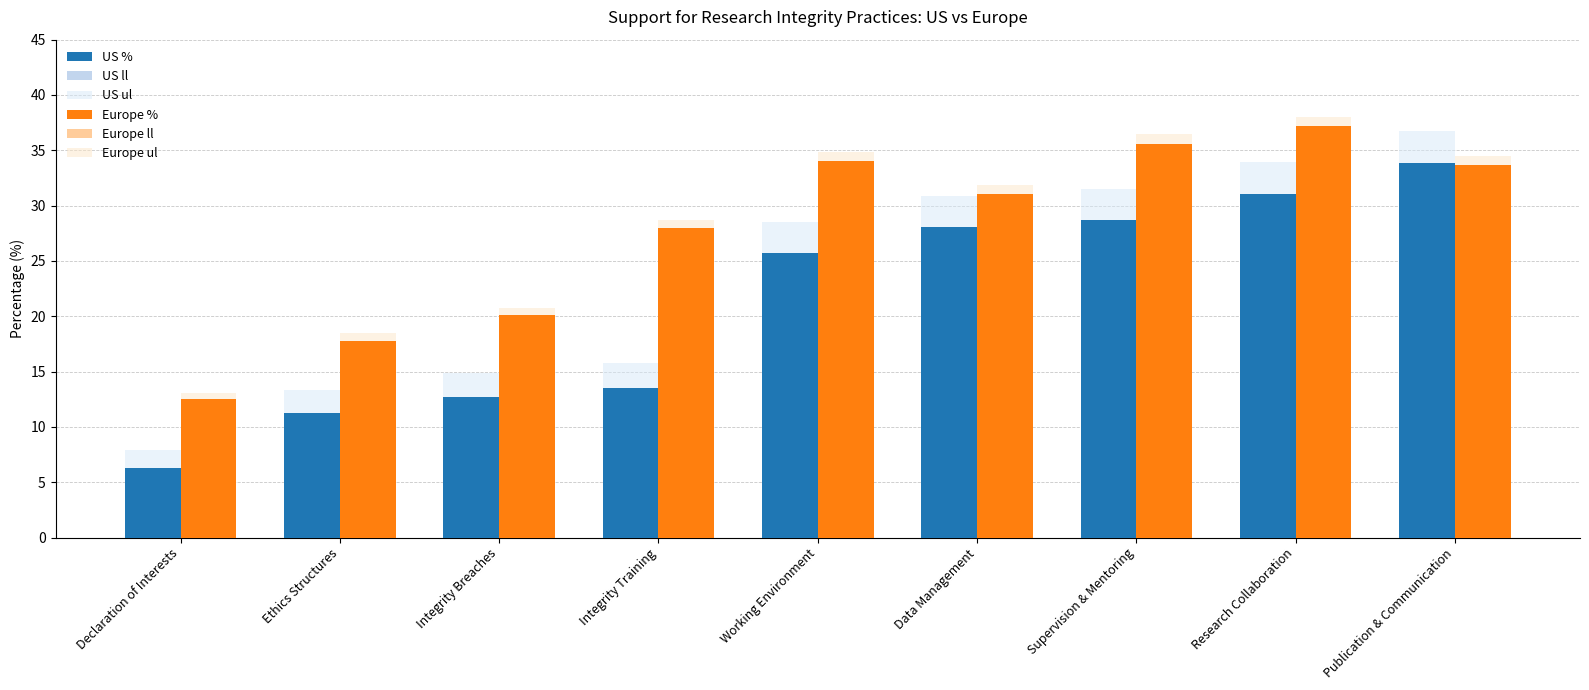

Reading left to right, list all the values displayed in this chart.

US %: 6.3	11.3	12.7	13.5	25.7	28.1	28.7	31.0	33.8
US ll: 4.9	9.5	10.8	11.6	23.2	25.4	26.0	28.3	31.0
US ul: 7.9	13.3	14.9	15.8	28.5	30.9	31.5	33.9	36.8
Europe %: 12.5	17.8	20.1	27.9	34.1	31.1	35.6	37.2	33.7
Europe ll: 12.0	17.1	19.4	27.2	33.3	30.3	34.8	36.4	32.9
Europe ul: 13.1	18.4	20.8	28.7	34.9	31.8	36.4	38.0	34.5